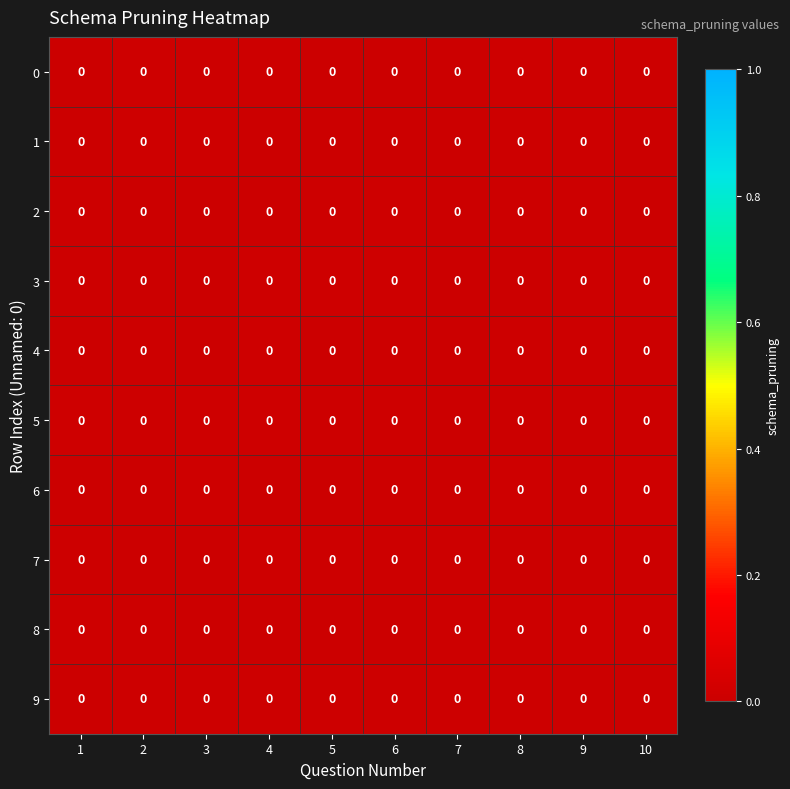

Which series has the largest total across all categories?

5